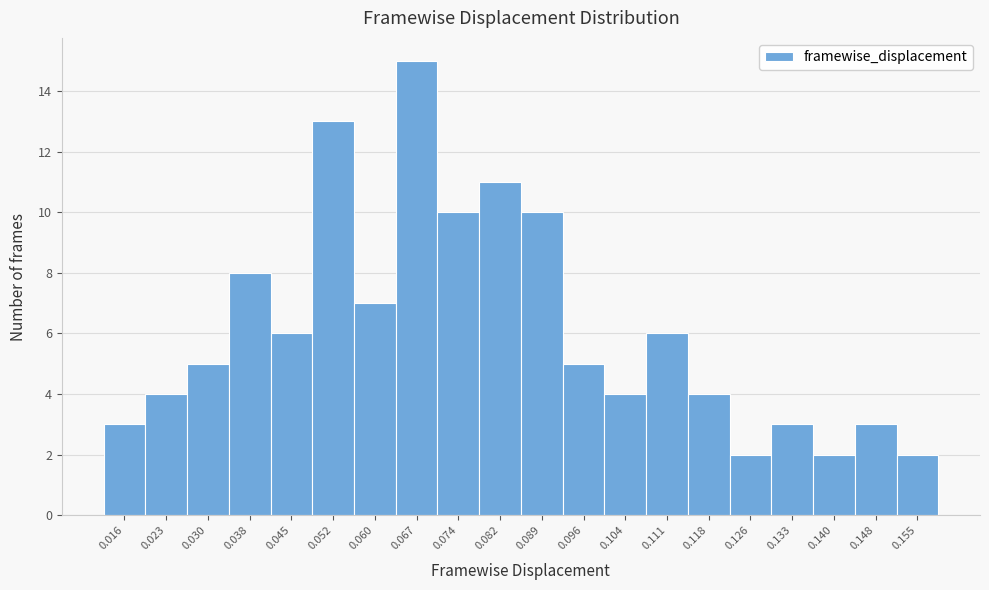

Reading left to right, transcribe all the data shown in this chart.

3	4	5	8	6	13	7	15	10	11	10	5	4	6	4	2	3	2	3	2